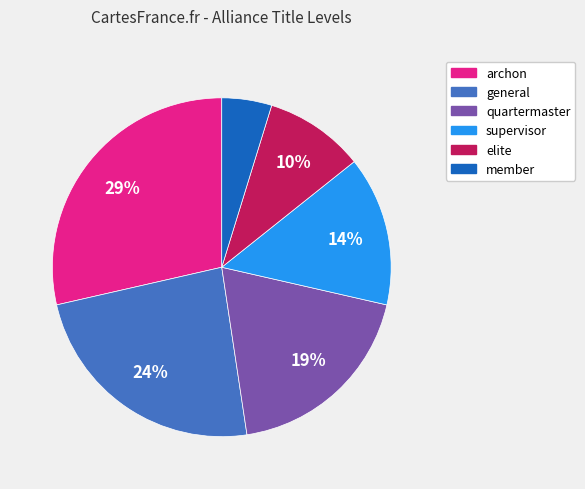

Which has a higher value, elite or general?

general